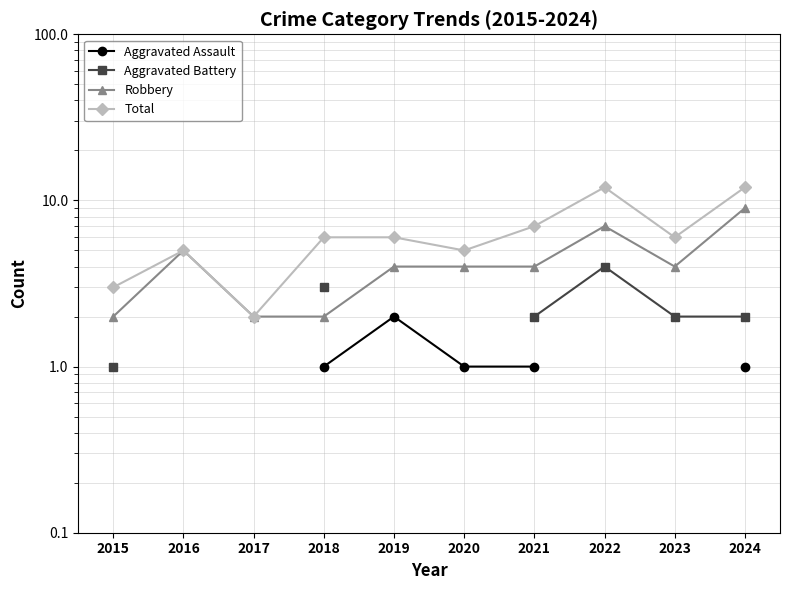

What is the value of the Total point at the 10th from the left?

12.0